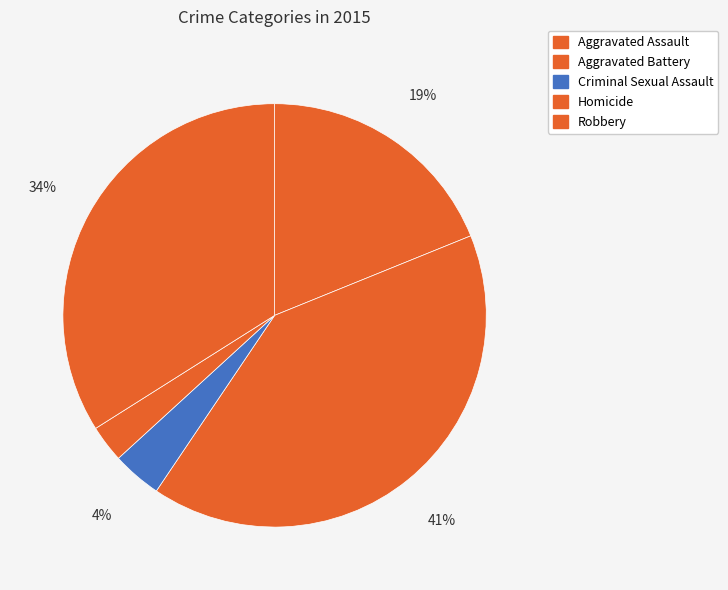

Is Homicide the majority of the pie?

No